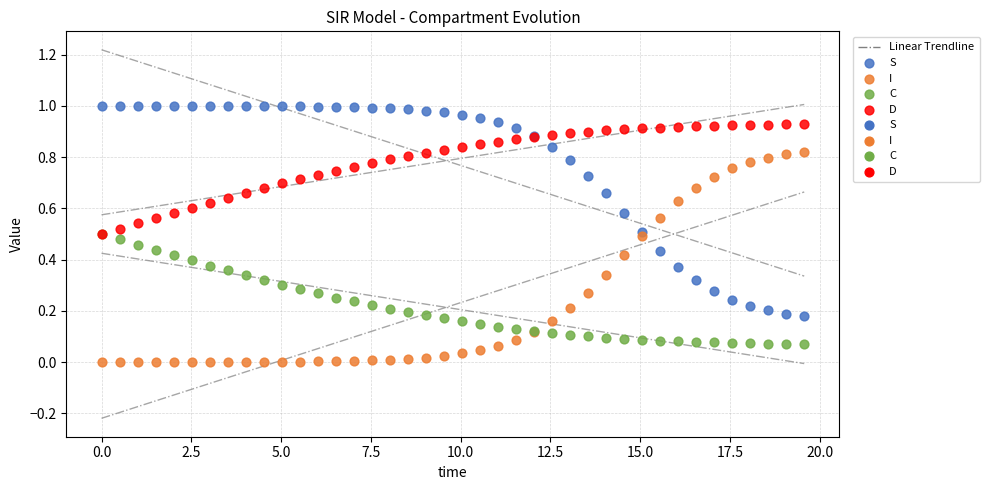

Which series contains the lowest Y value?

I